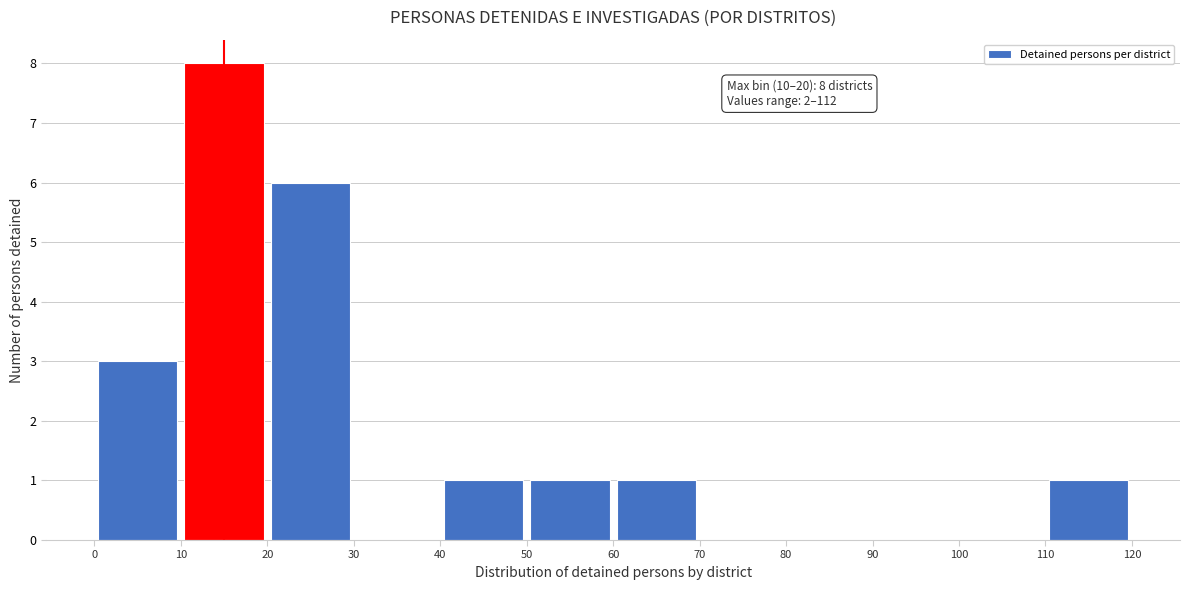

Which range on the x-axis has the tallest bar?

10 to 20